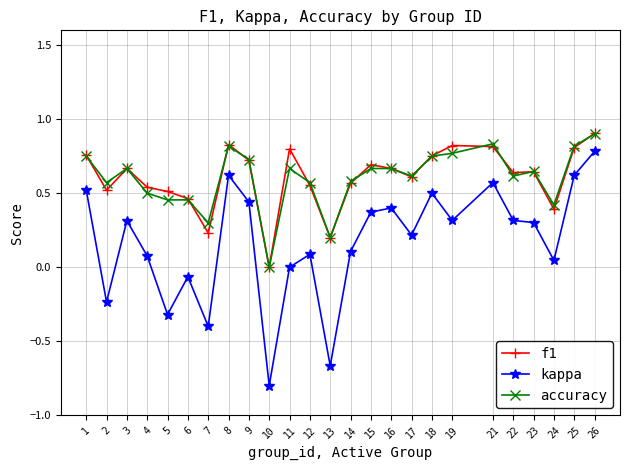

What is the maximum value shown in the chart?

0.9